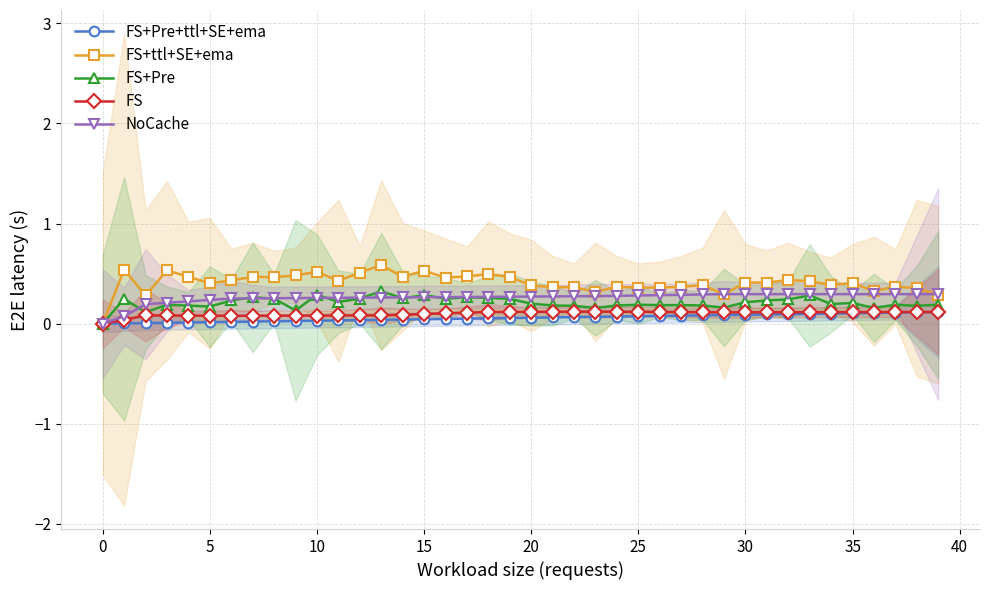

How many NoCache values are between 0 and 1?

40